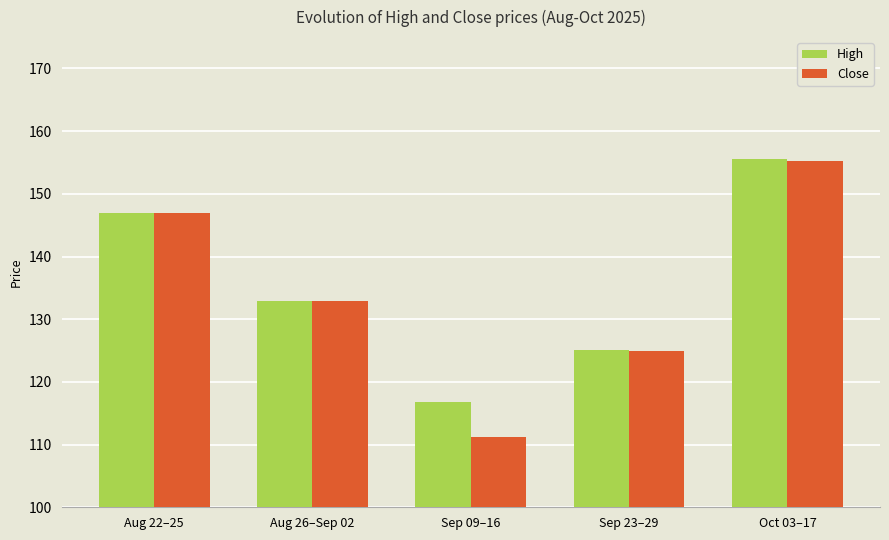

Is it true that High equals 72.2 at Oct 03–17?

False